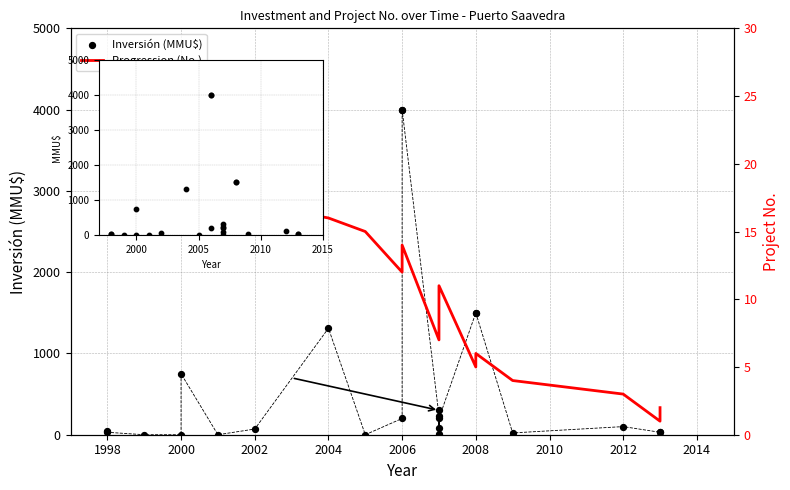

Which series contains the highest Y value?

Inversión (MMU$)